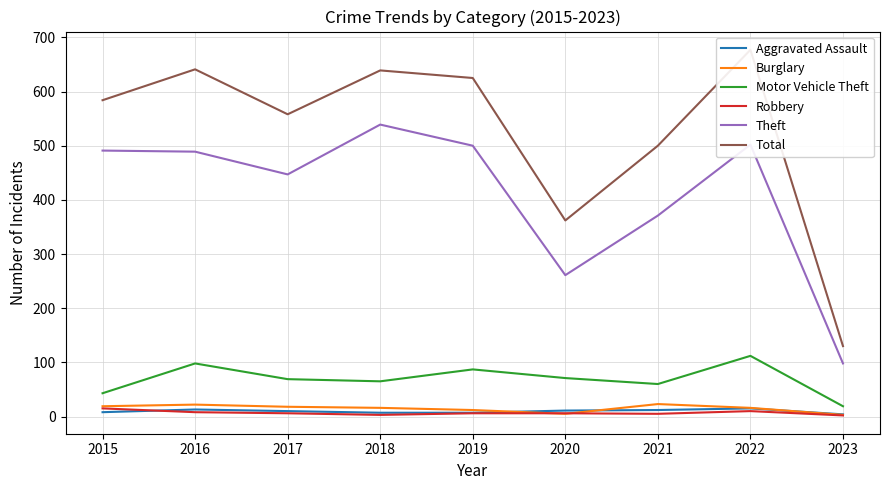

The value of Aggravated Assault at 2023 is 3. True or false?

False